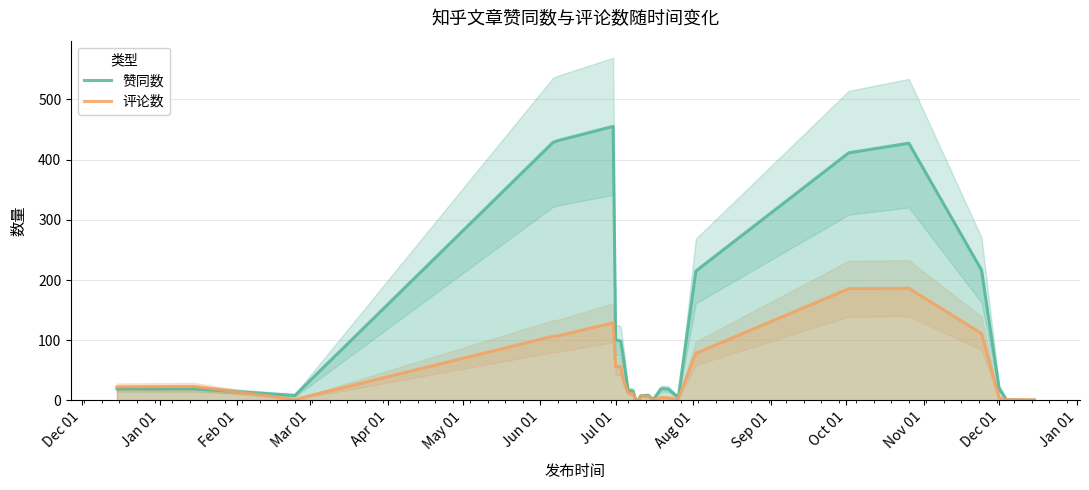

Does the chart display data point markers on the line(s)?

No